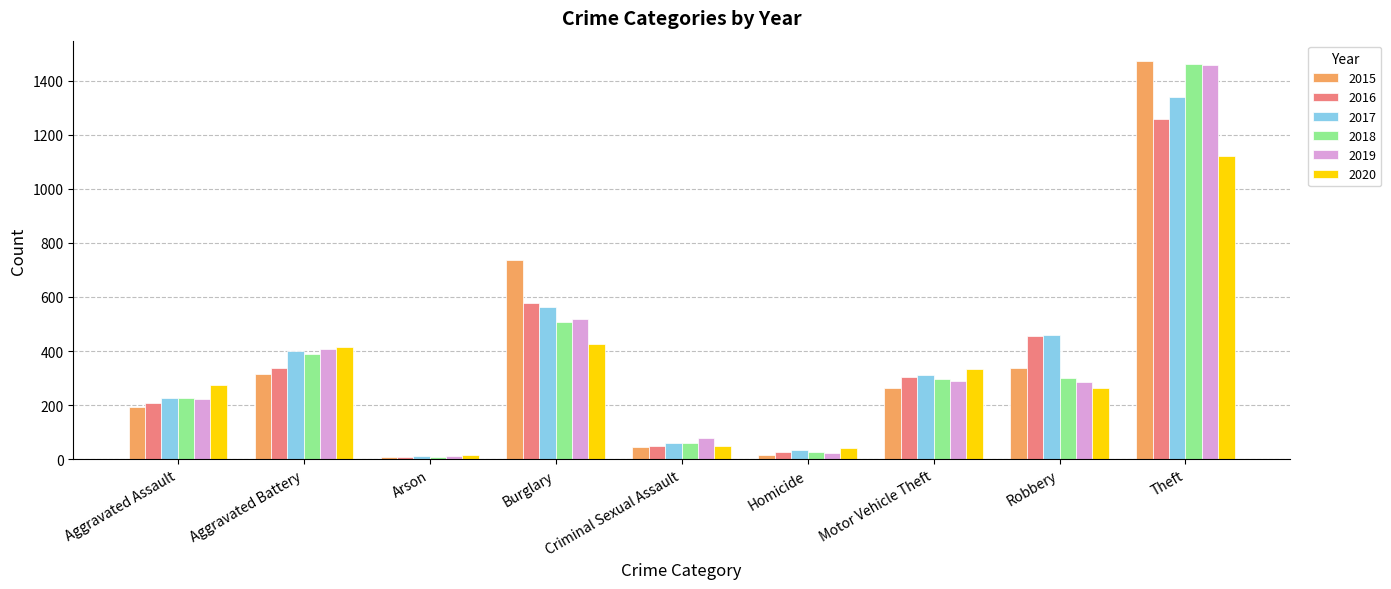

At which label does 2016 first exceed 304?

Aggravated Battery